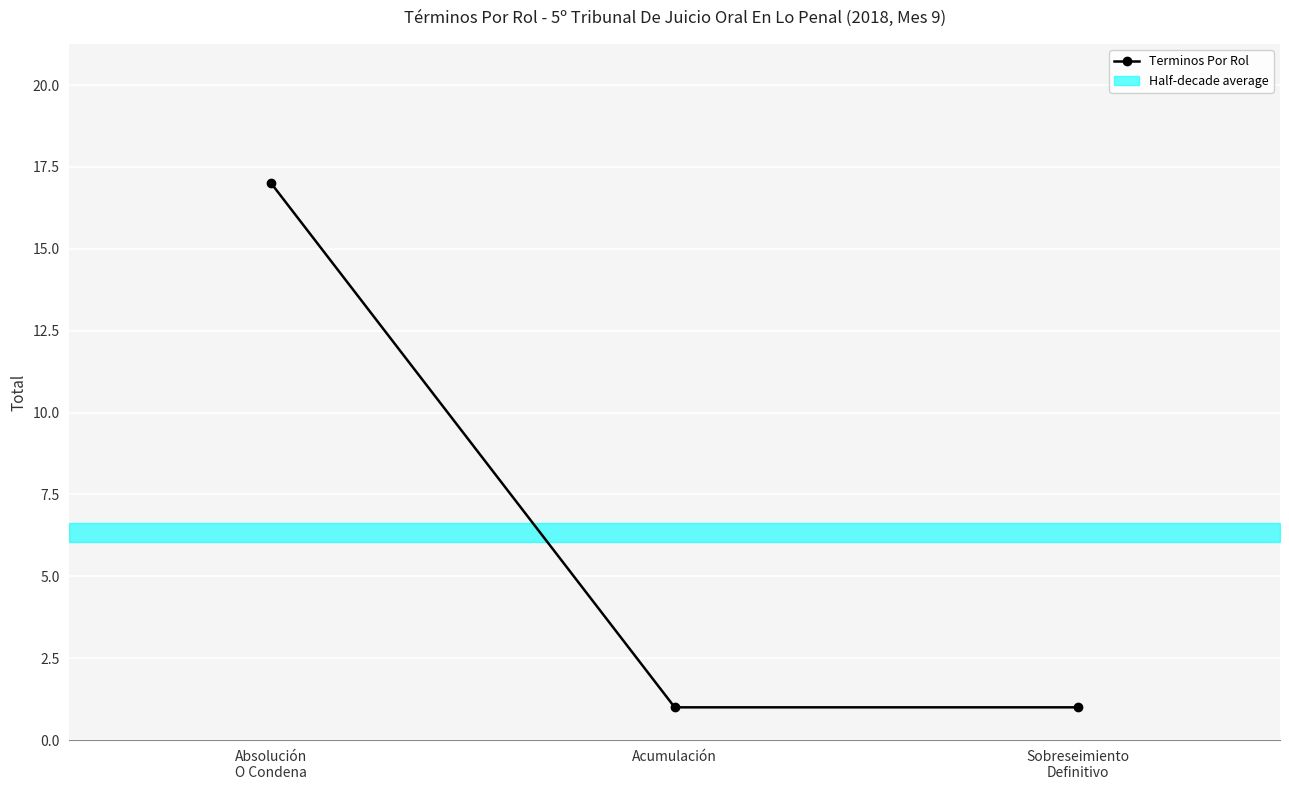

What is the label of the 2nd point from the left?

Acumulación